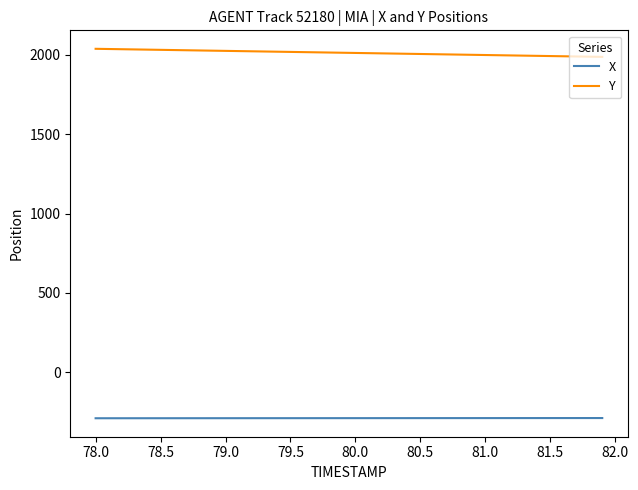

What is the difference between the second highest and minimum values in the Y series?

49.6